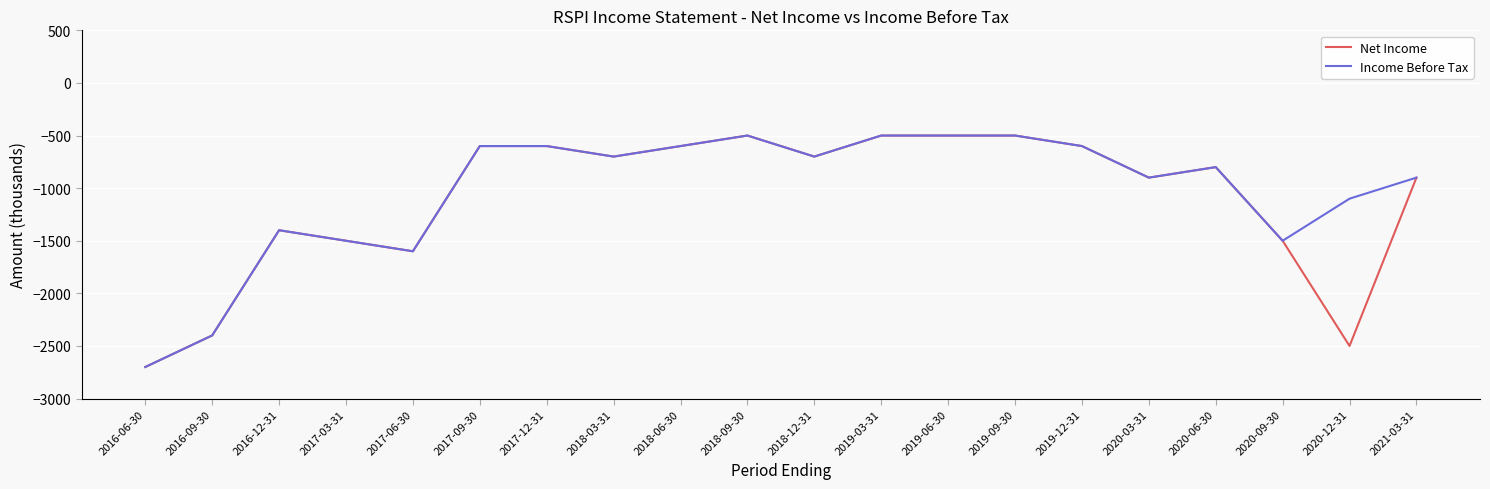

Is the value of Net Income at 2016-12-31 greater than the value of Income Before Tax at 2018-12-31?

No